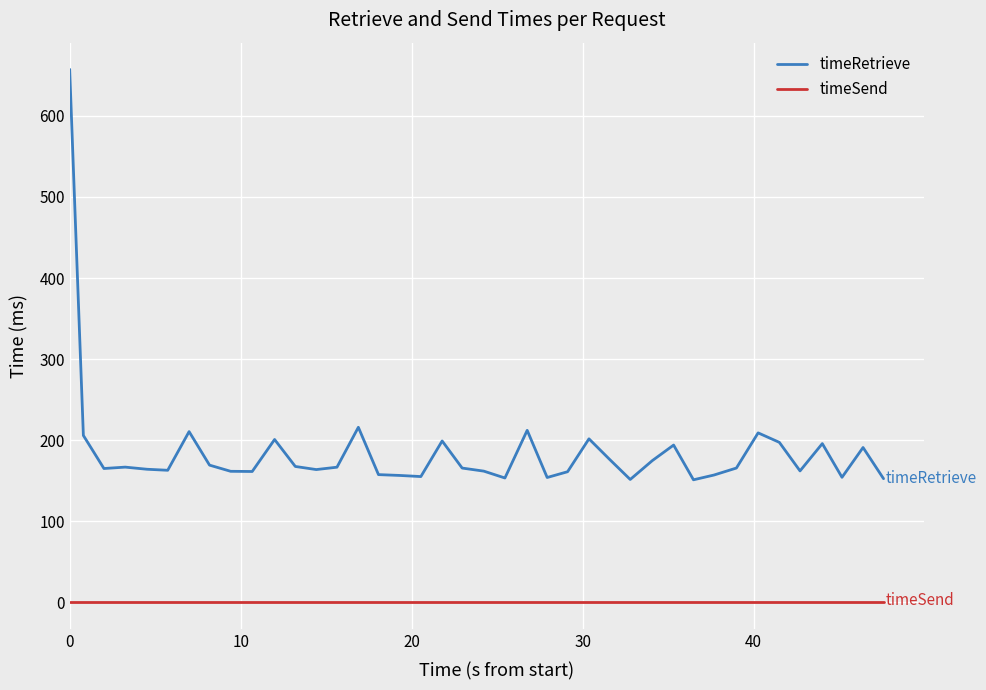

Which series has the largest range (max minus min)?

timeRetrieve